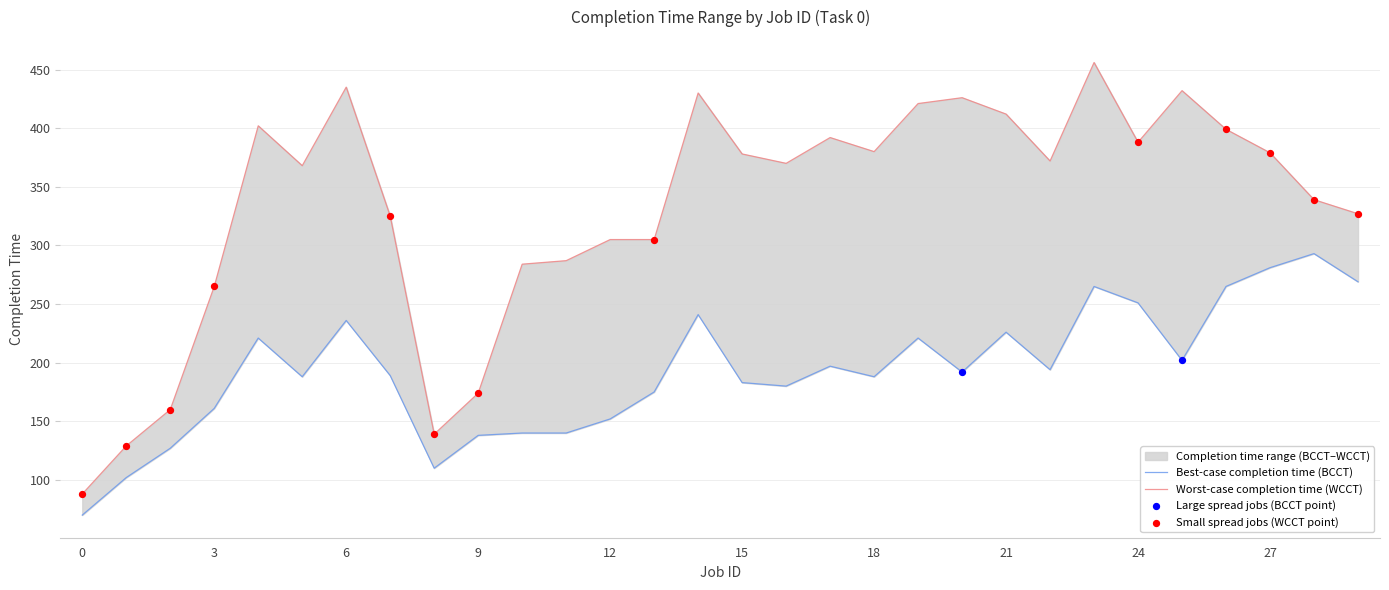

Which series has the largest total across all categories?

WCCT